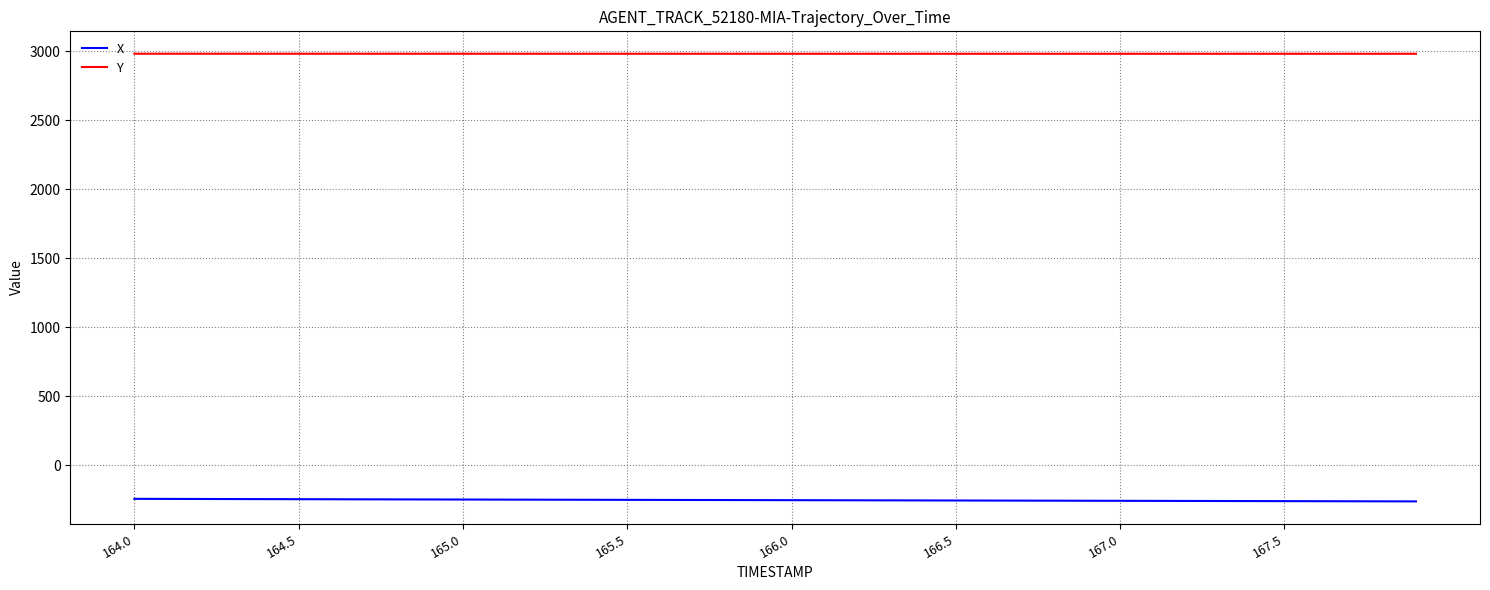

Rank the series by their maximum value, from lowest to highest.

X, Y